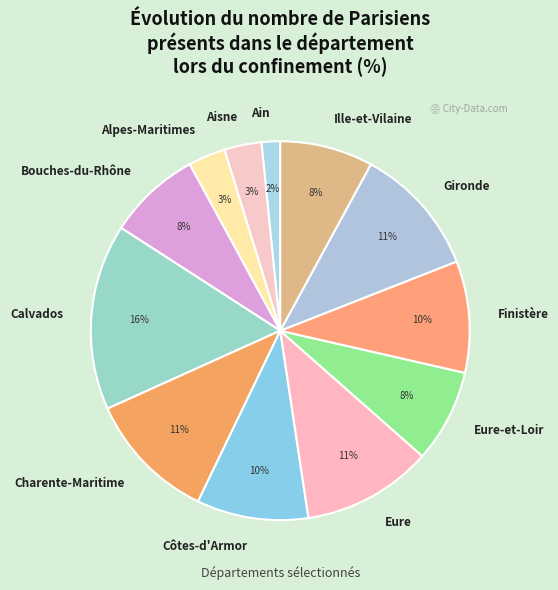

Which slice is the smallest?

Ain